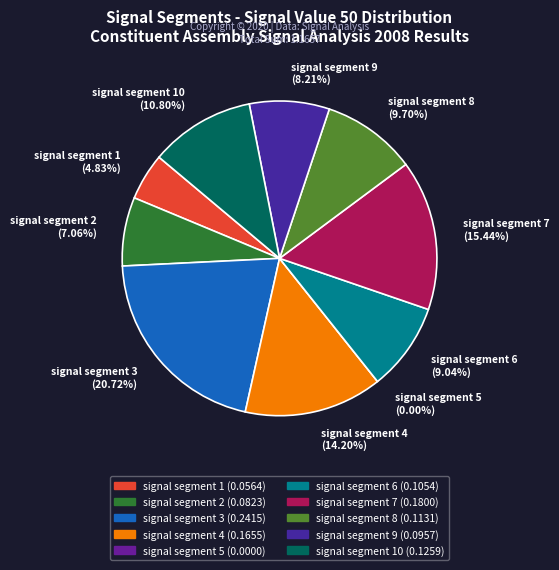

How much of the chart is everything except signal segment 7?

84.6%